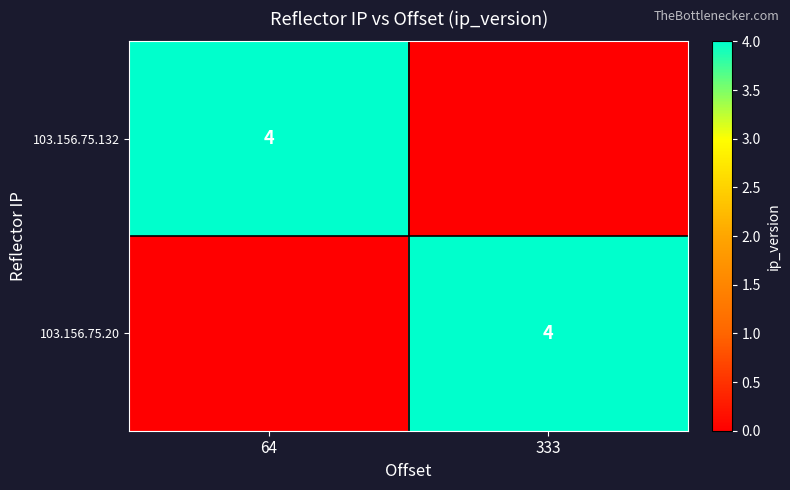

At which category is the sum across all series the highest?

64